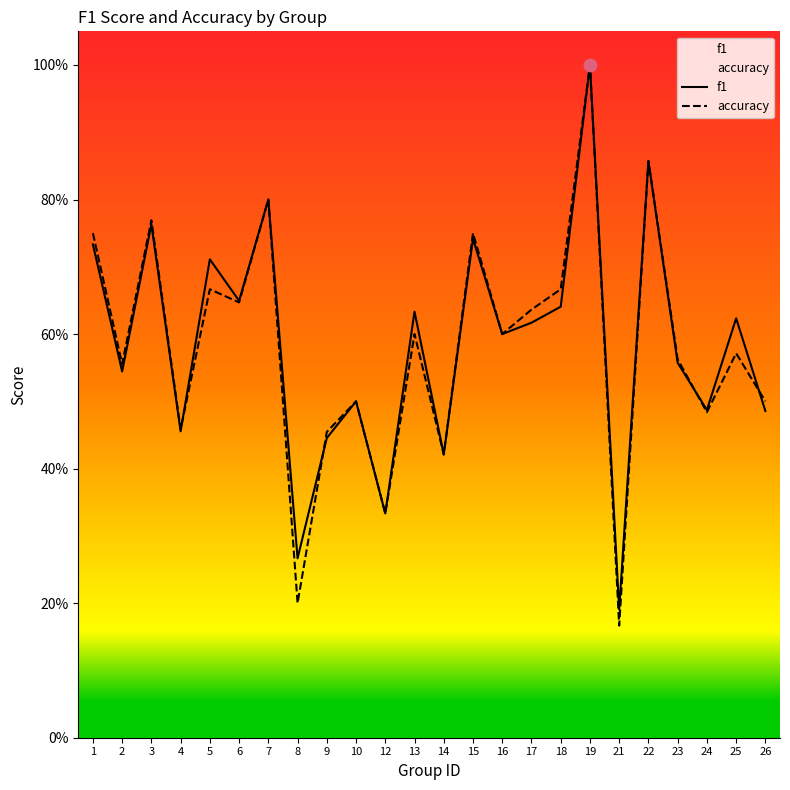

At how many categories does at least one series exceed 0?

24